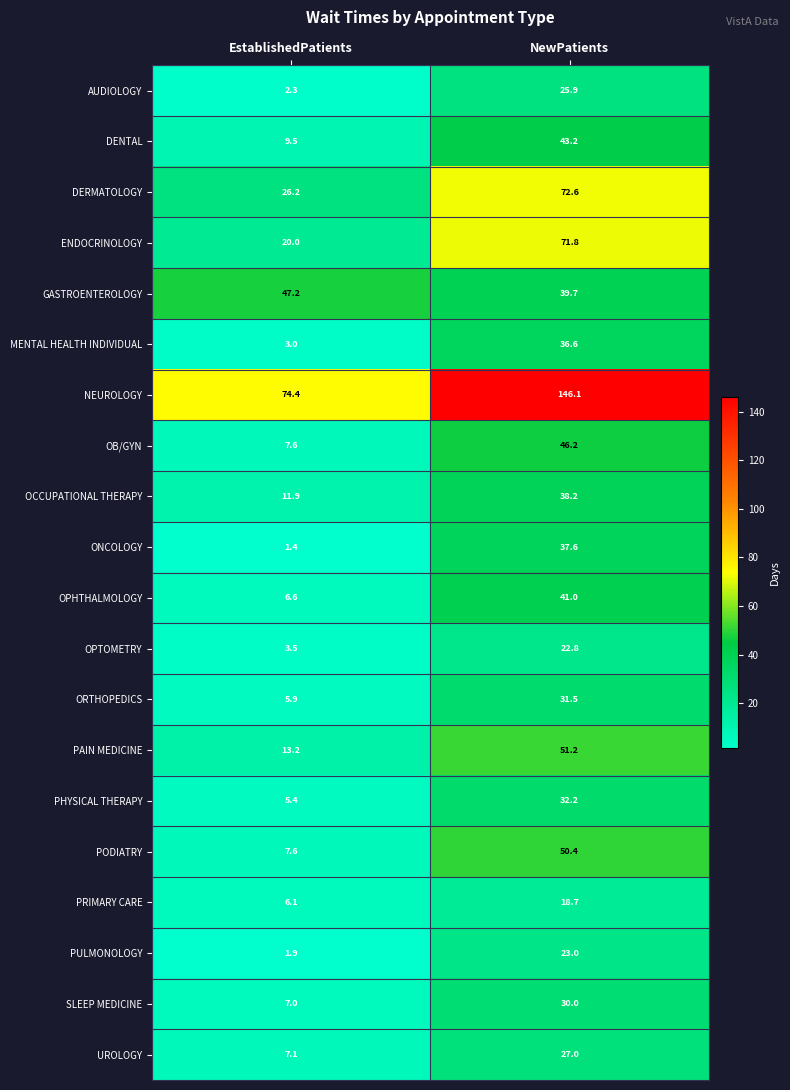

True or false: UROLOGY has a value of 3.0 at EstablishedPatients.

False